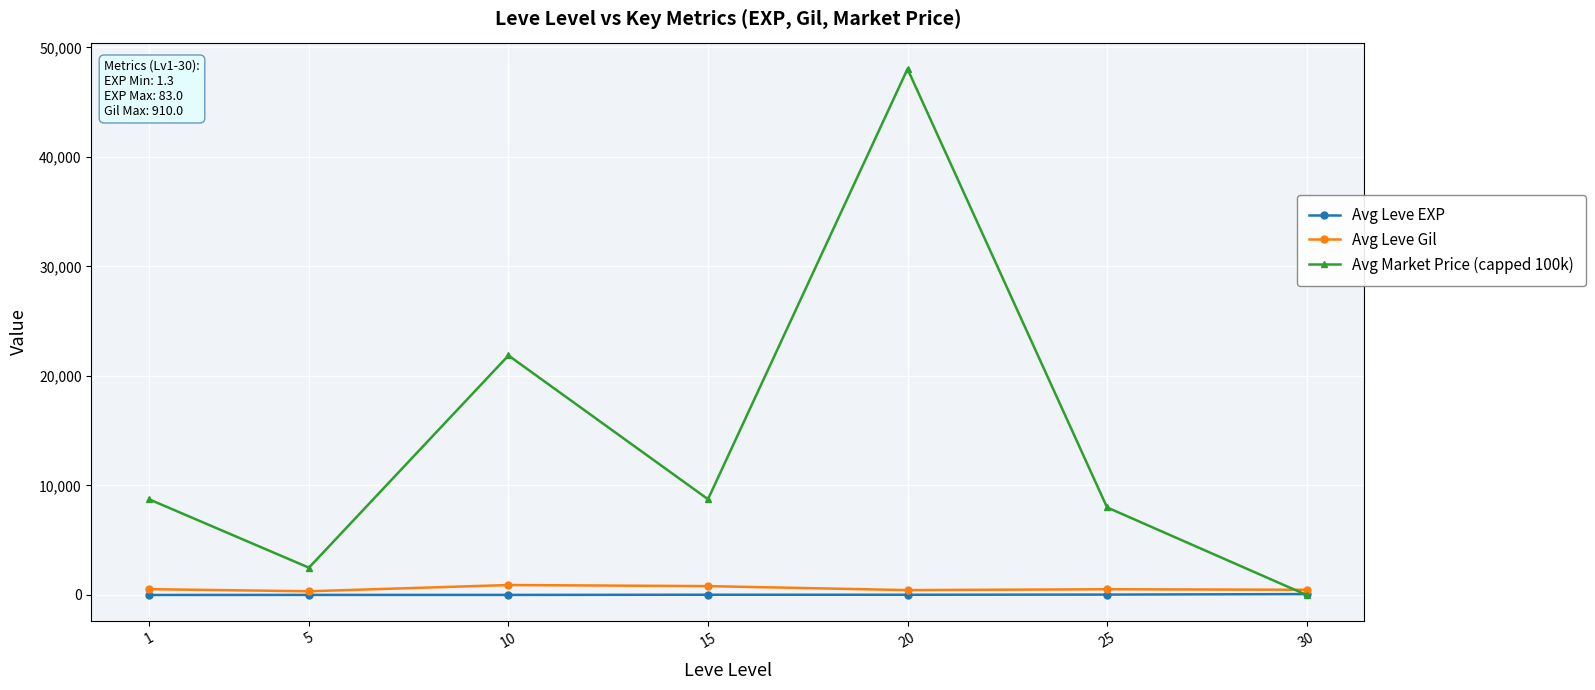

The value of Avg Leve EXP at 25 is 35.7. True or false?

True